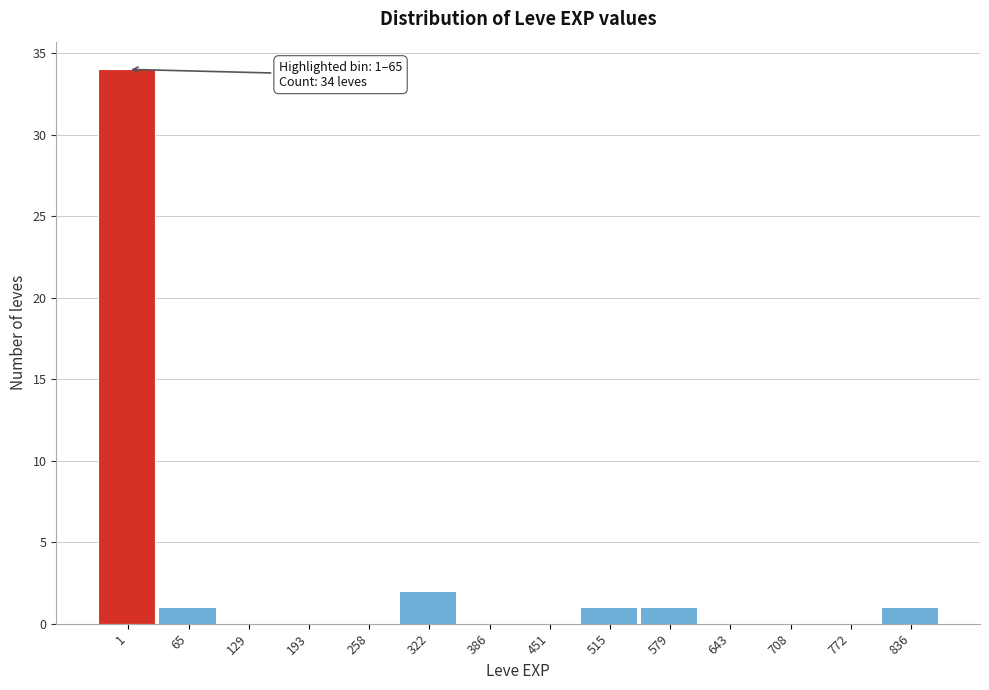

Reading right to left, what are all the values shown in this chart?

836=1	772=0	708=0	643=0	579=1	515=1	451=0	386=0	322=2	258=0	193=0	129=0	65=1	1=34